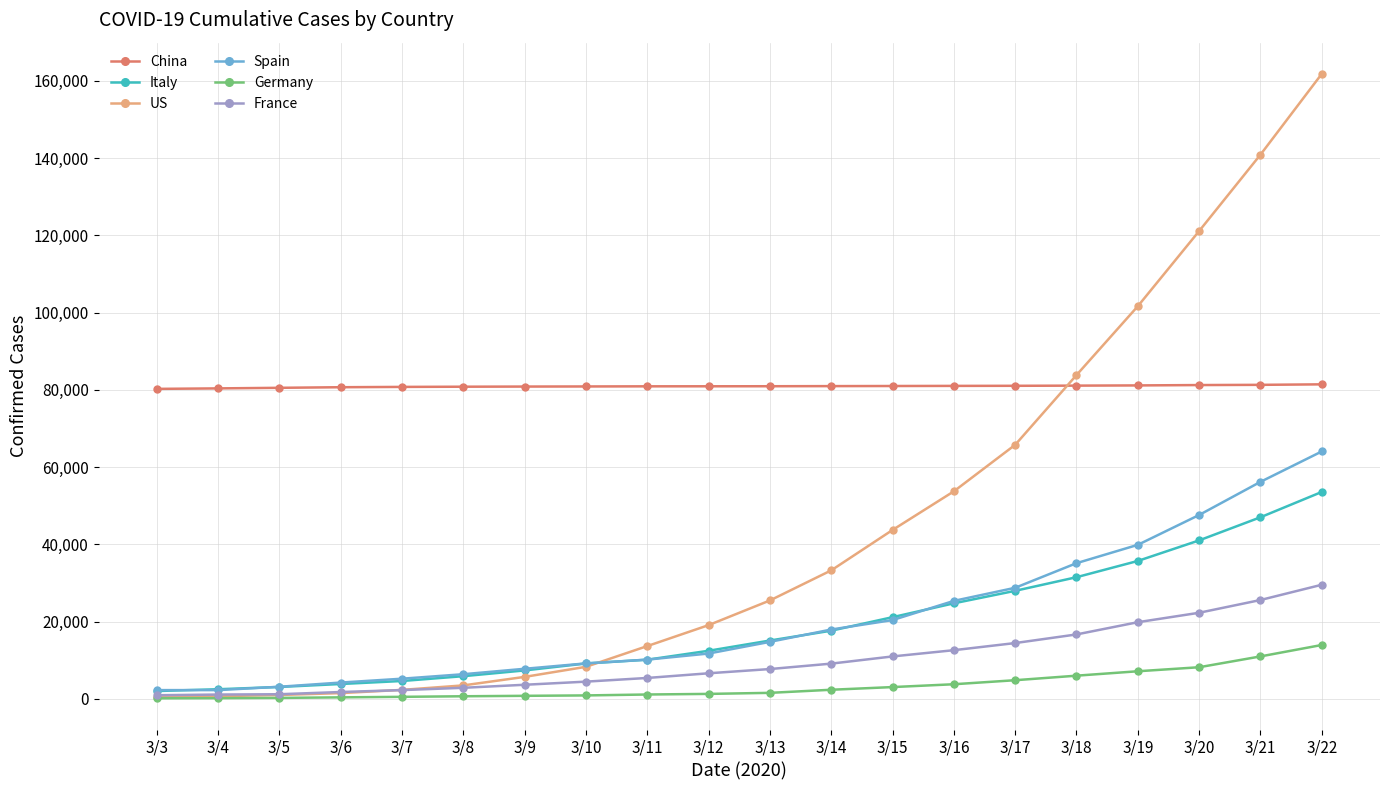

Which category has the highest value in the France series?

3/22